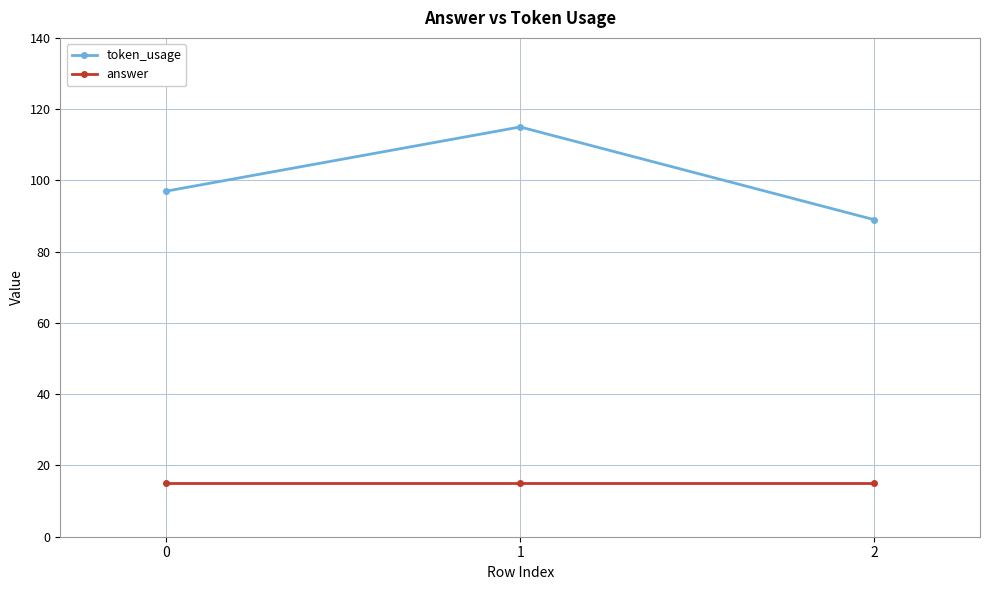

Reading right to left, transcribe all the data shown in this chart.

token_usage: 2=89	1=115	0=97
answer: 2=15	1=15	0=15